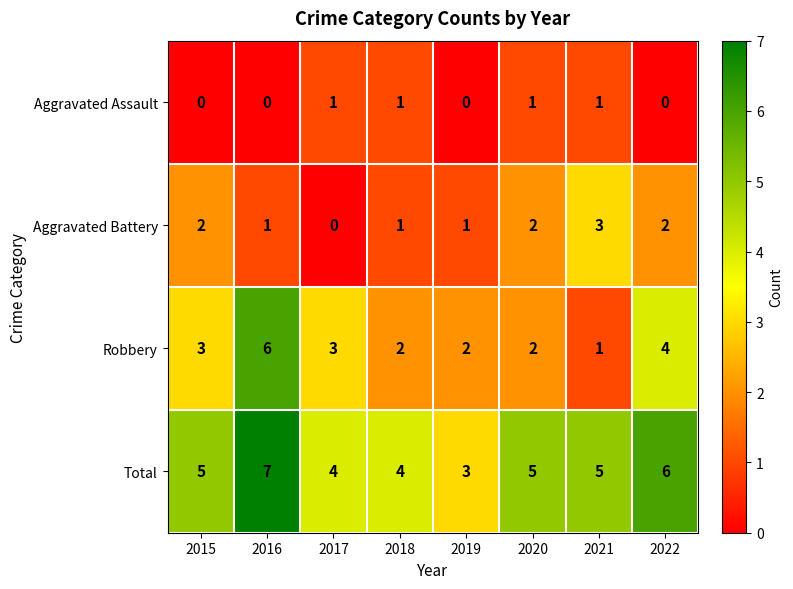

What is the approximate value of Total at 2022?

6